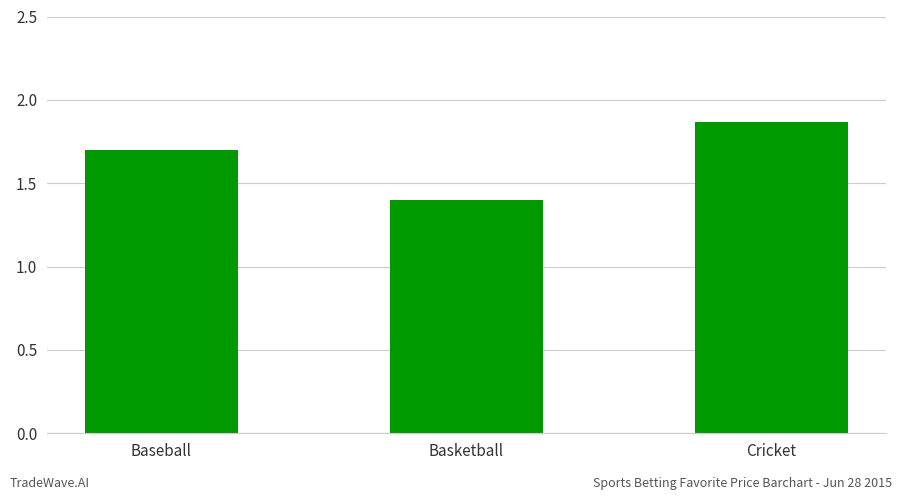

Which category has the highest value across all series?

Cricket